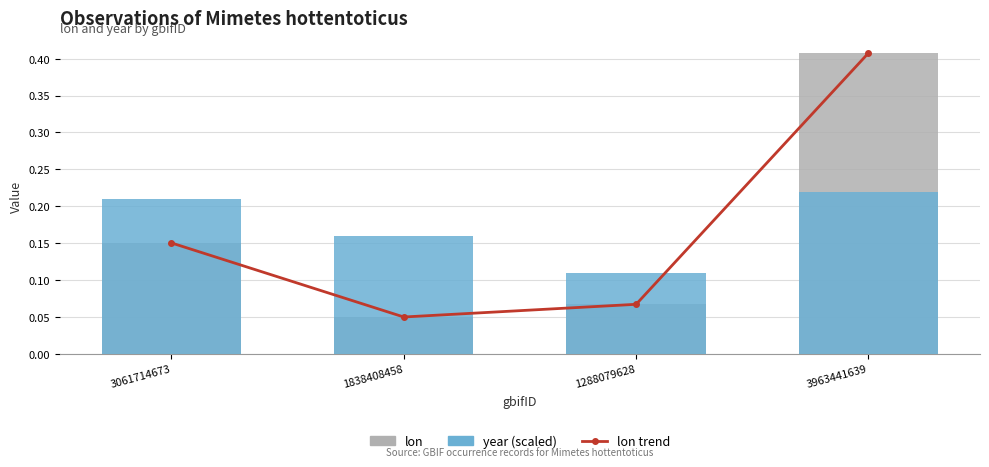

What is the total value across all series at 1288079628?

0.2